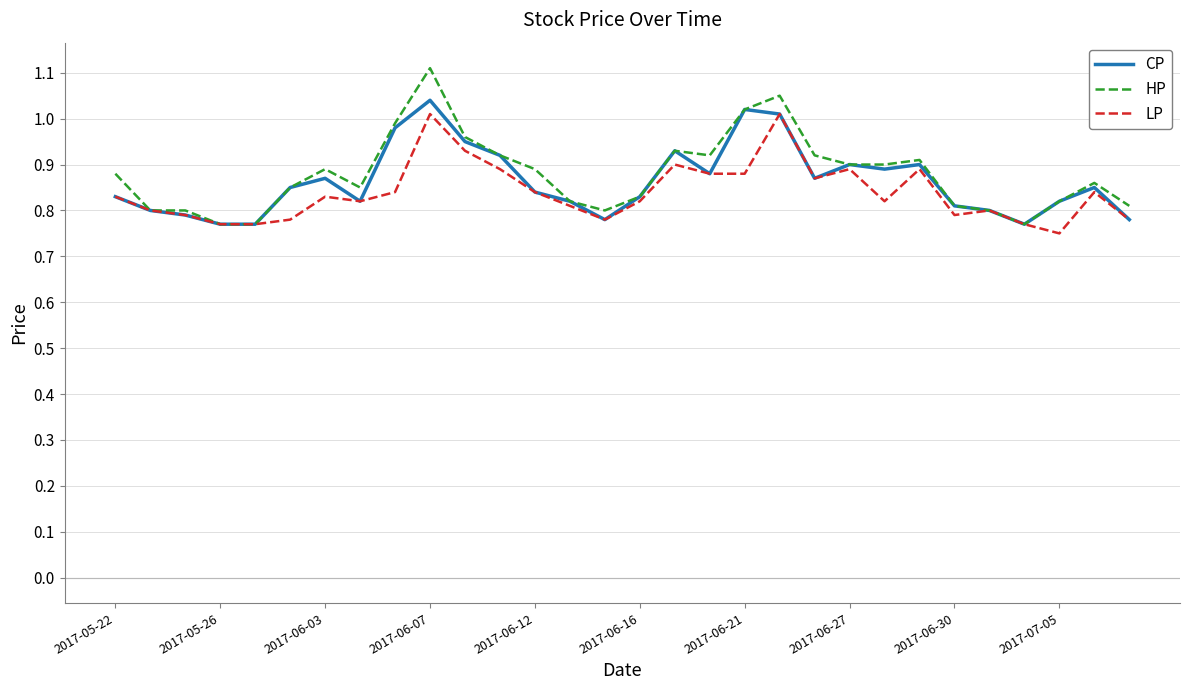

How many lines are shown in the chart?

3